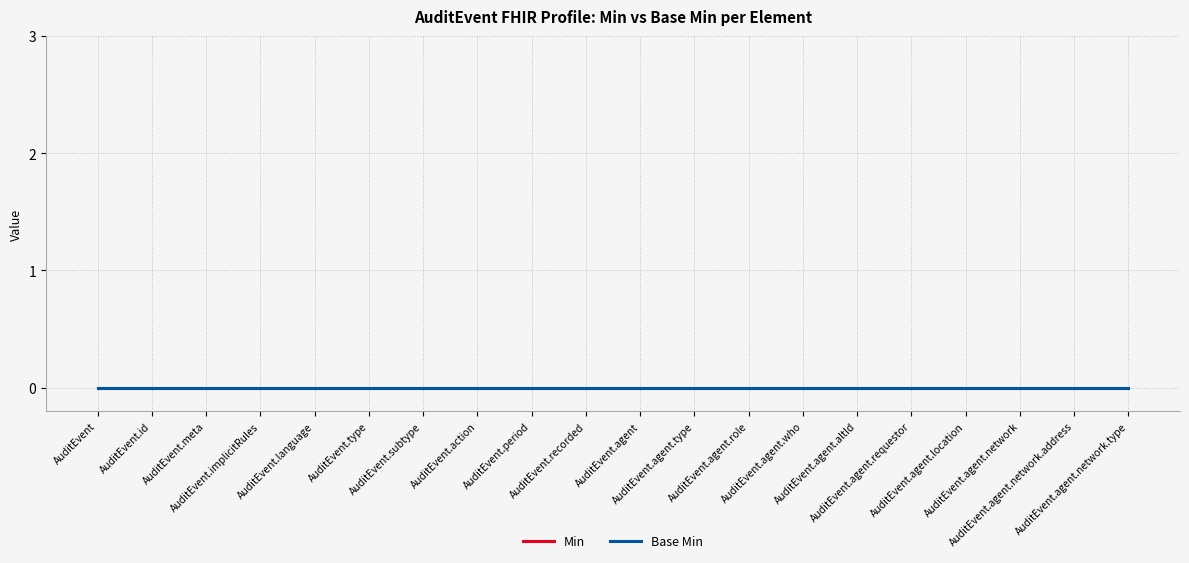

Which label corresponds to the largest value in the chart?

AuditEvent.subtype